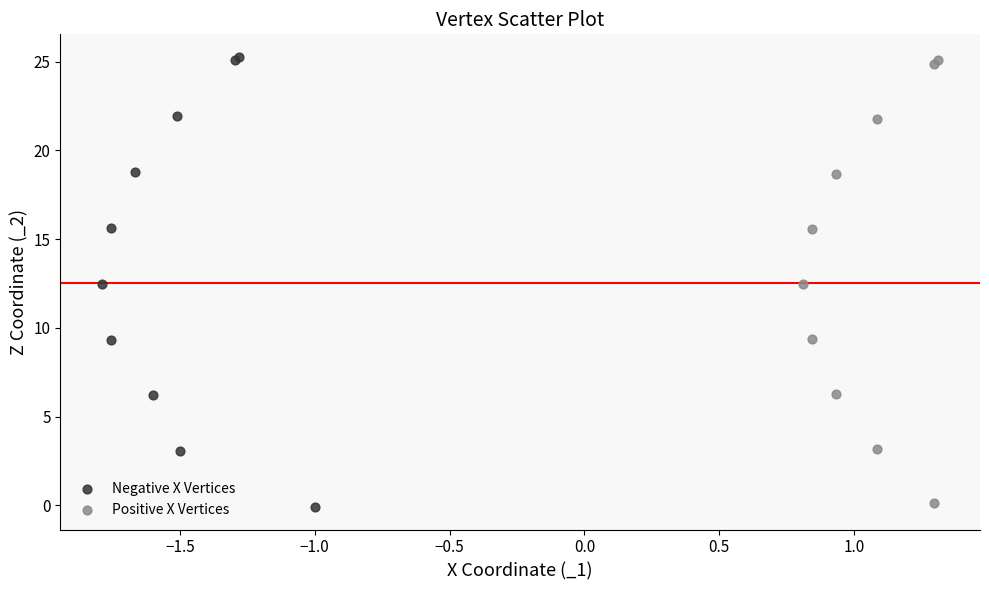

Which series has the largest Y range (max minus min)?

Negative X Vertices